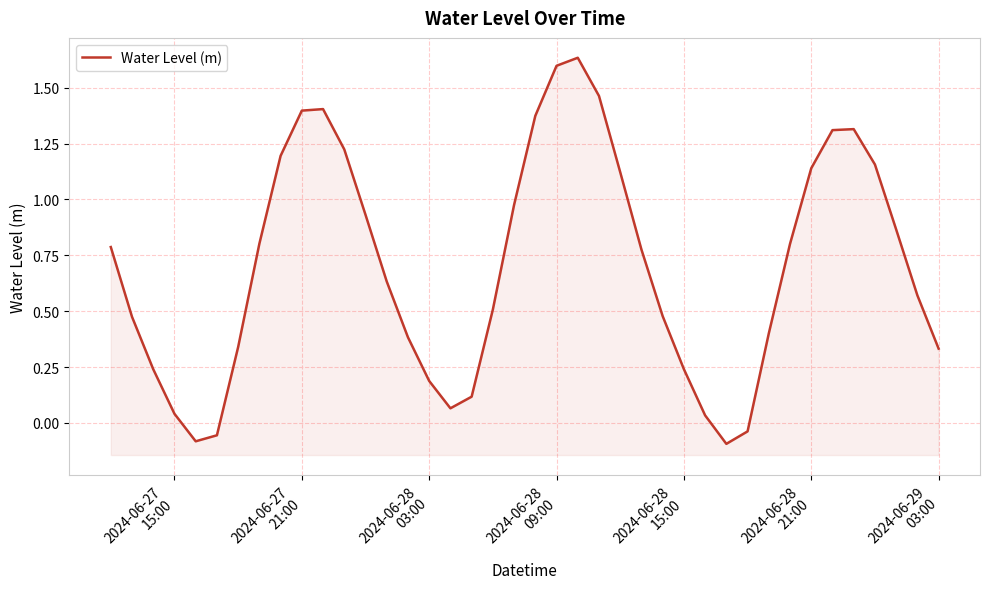

At which label does the data first exceed 0?

2024-06-27
15:00